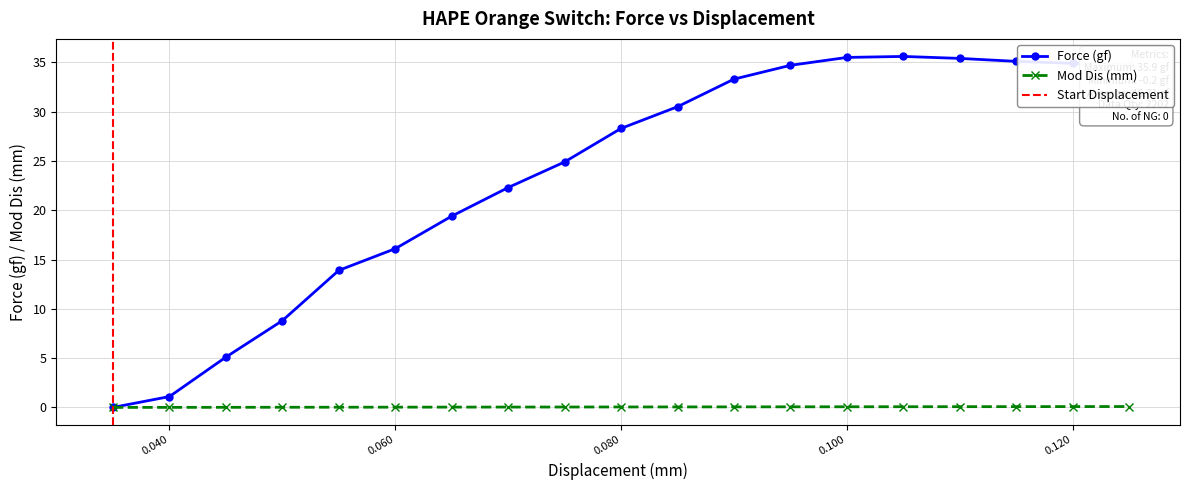

Which category has the highest value in the Force (gf) series?

0.105